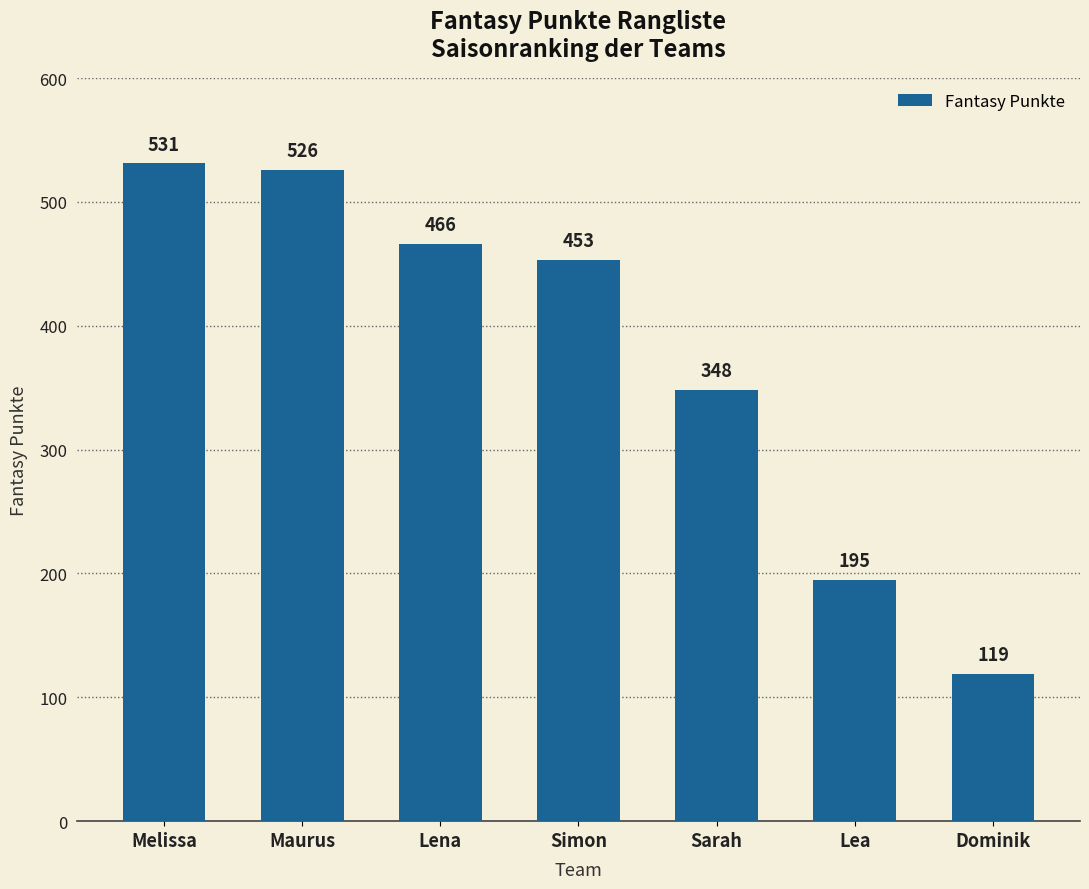

What is the label of the 6th bar from the left?

Lea